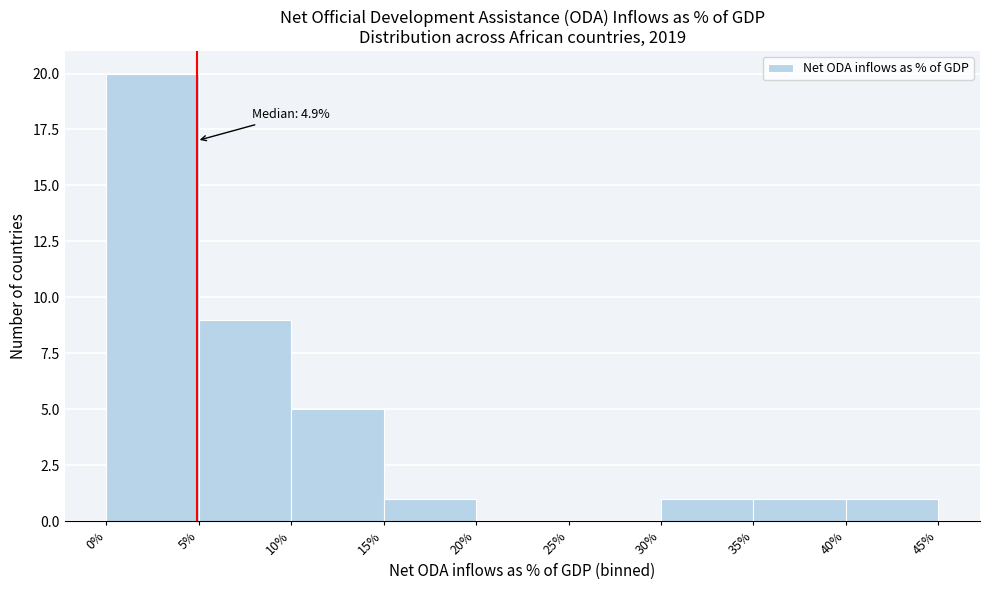

Which range on the x-axis has the tallest bar?

0% to 5%